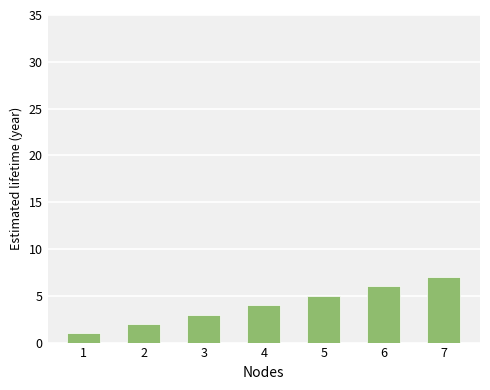

At which category does the chart reach its peak across all series?

7